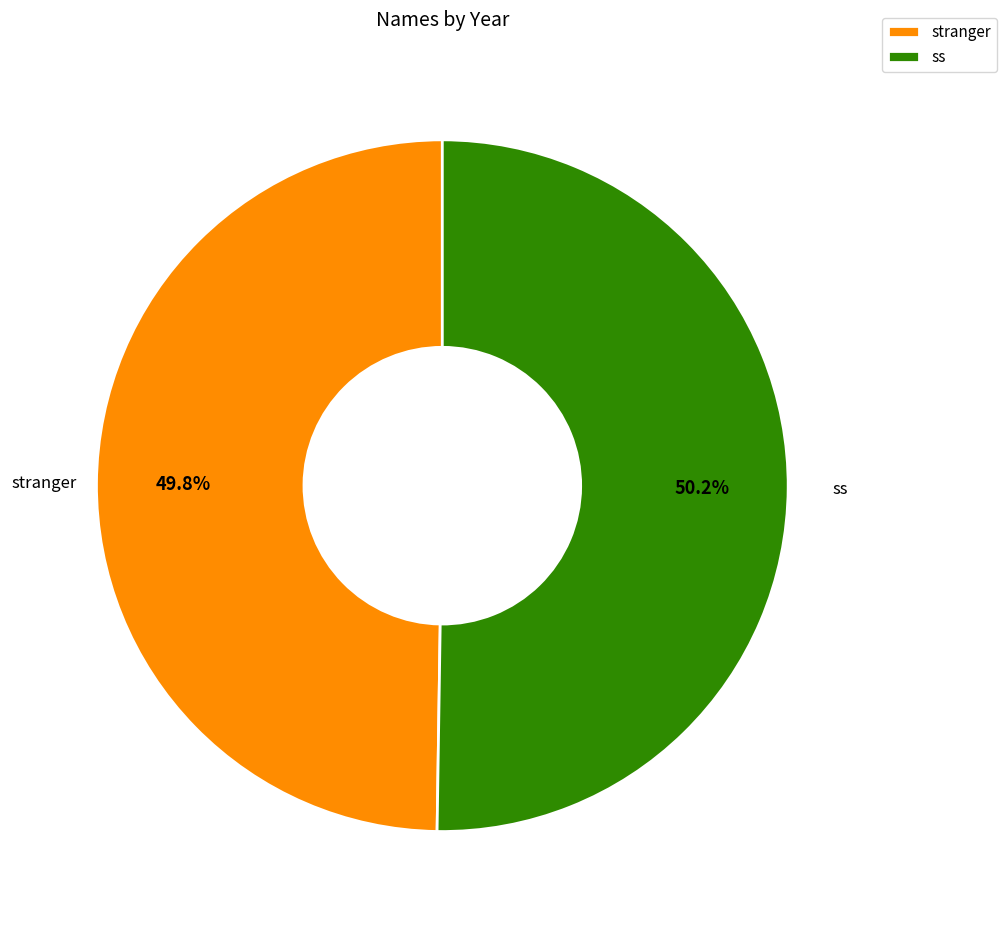

True or false: ss accounts for 65% of the total.

False